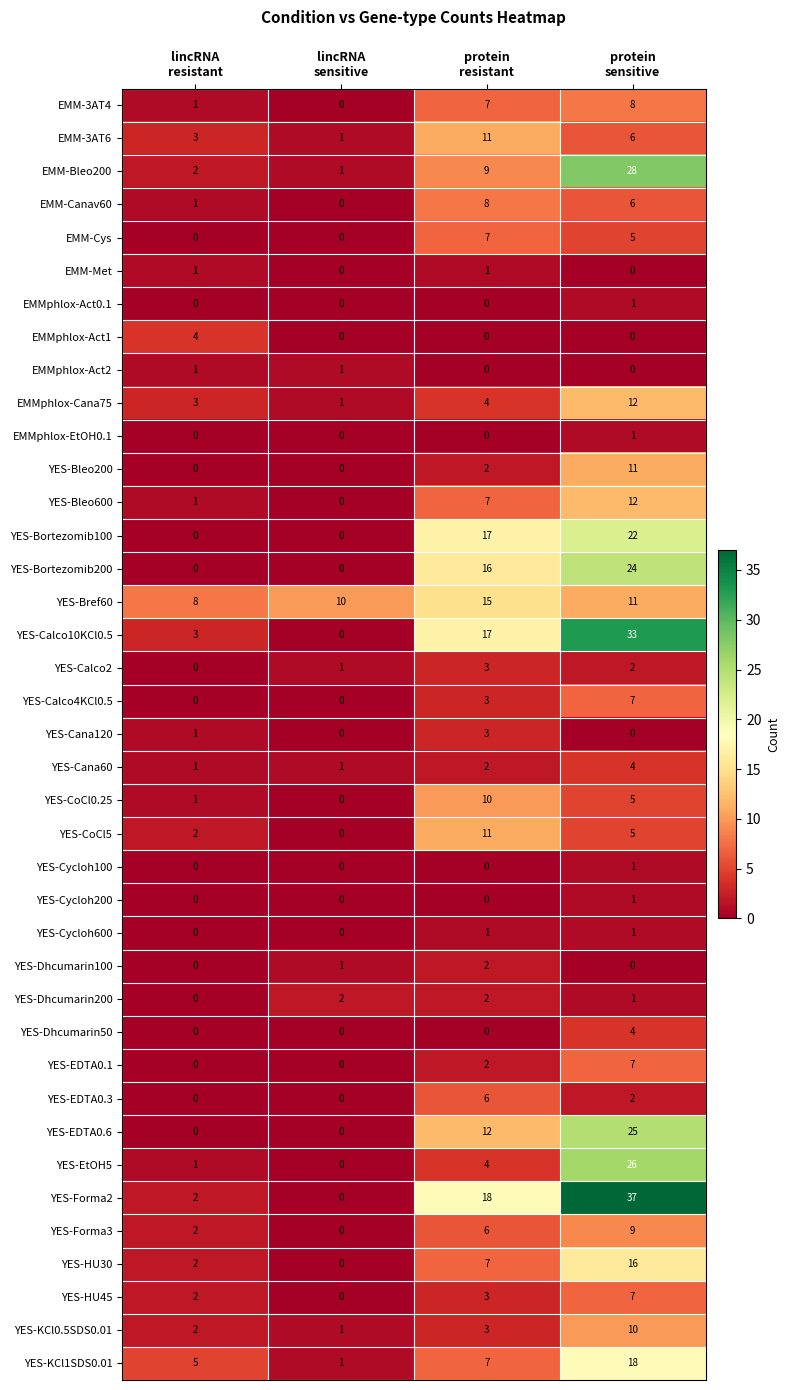

At which category is the sum across all series the highest?

protein
sensitive